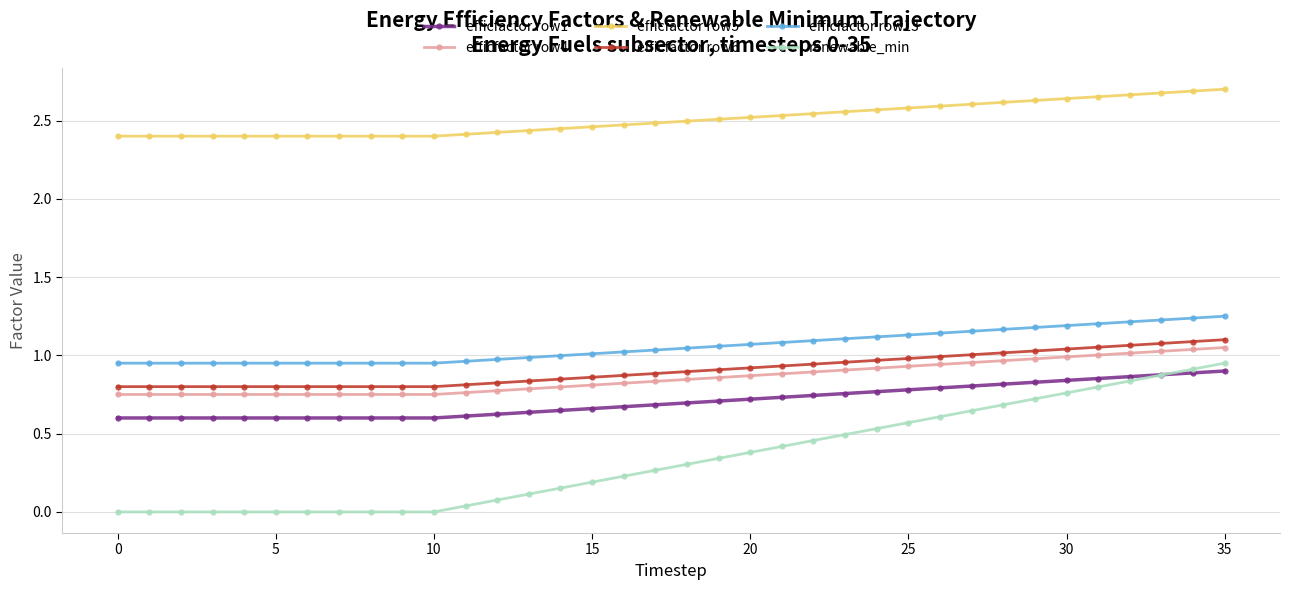

True or false: efficfactor row4 and efficfactor row6 intersect in this chart.

False